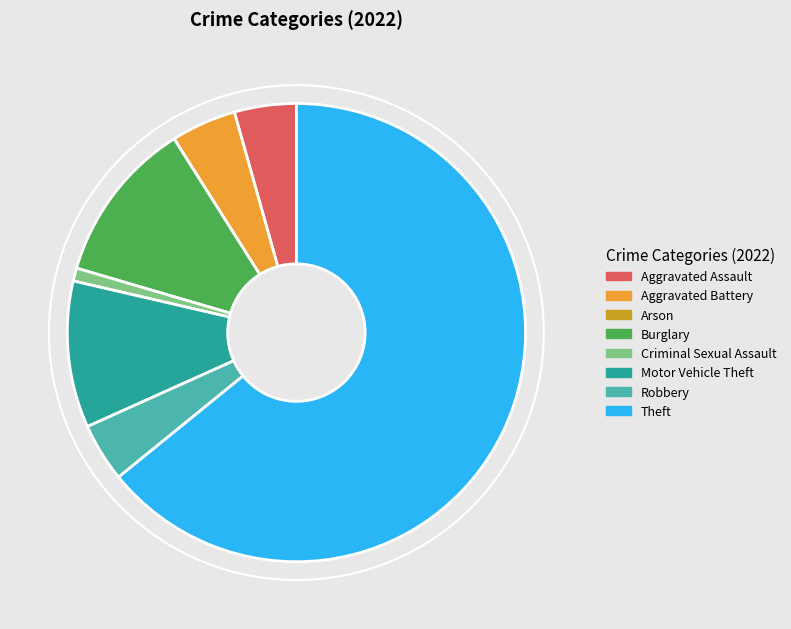

Do Motor Vehicle Theft and Criminal Sexual Assault together represent more than half of the pie?

No